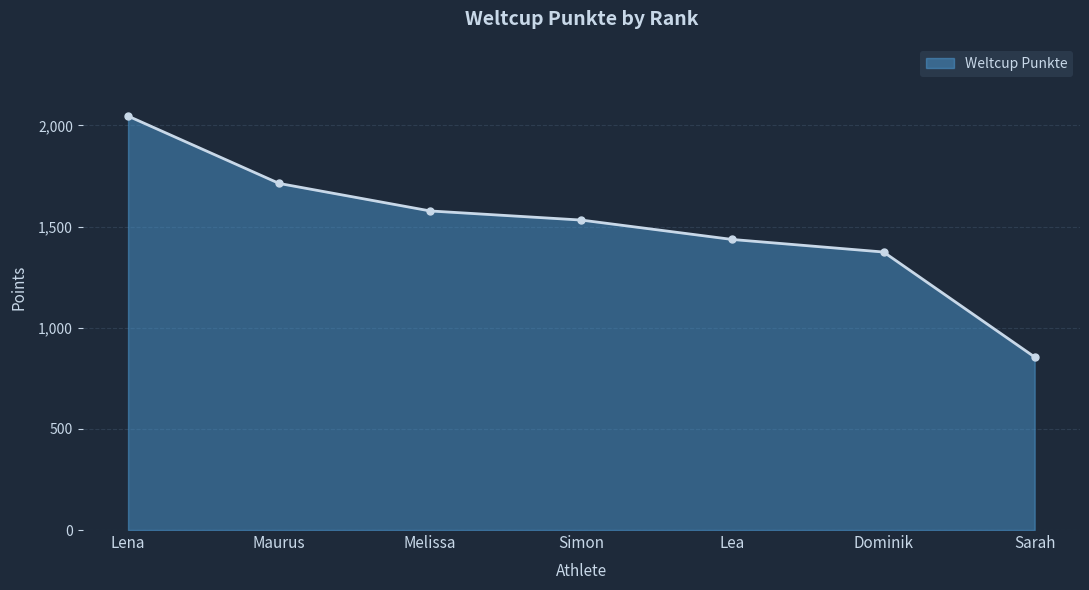

What is the value of the 6th point from the left?

1374